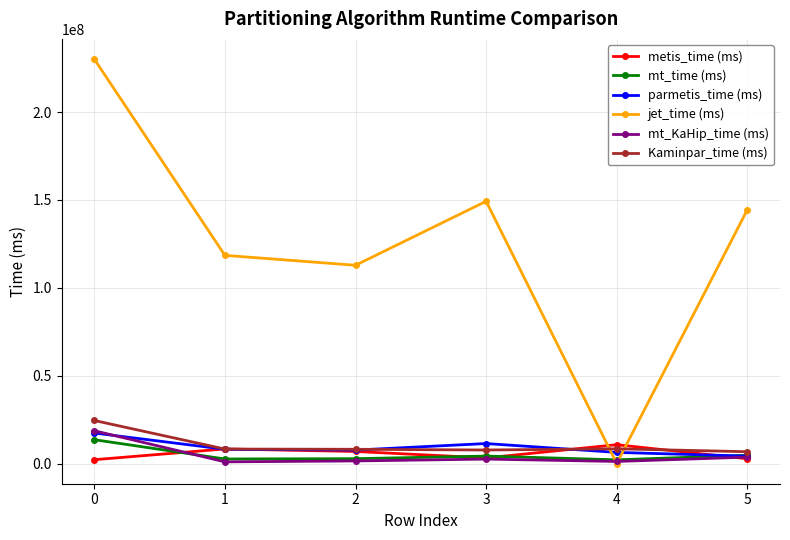

How many values in the parmetis_time (ms) series exceed 8093943?

3